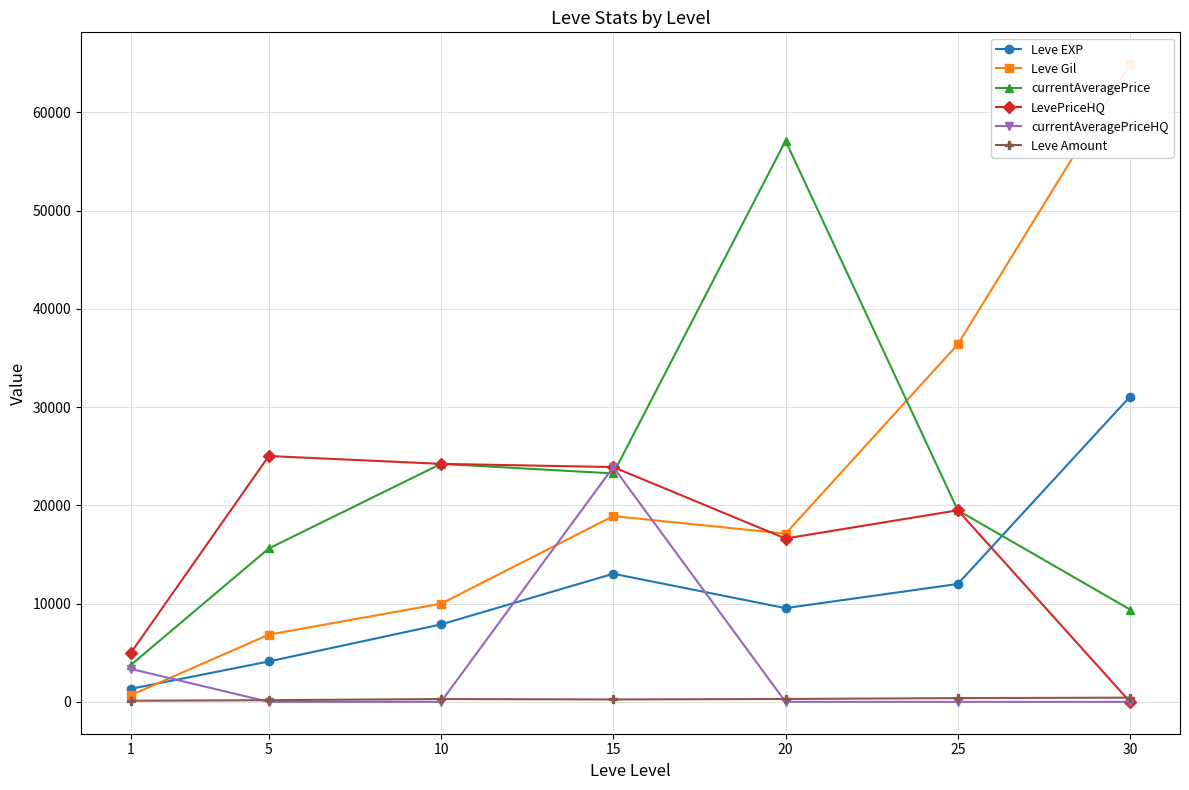

At which label is LevePriceHQ closest to 12511?

20